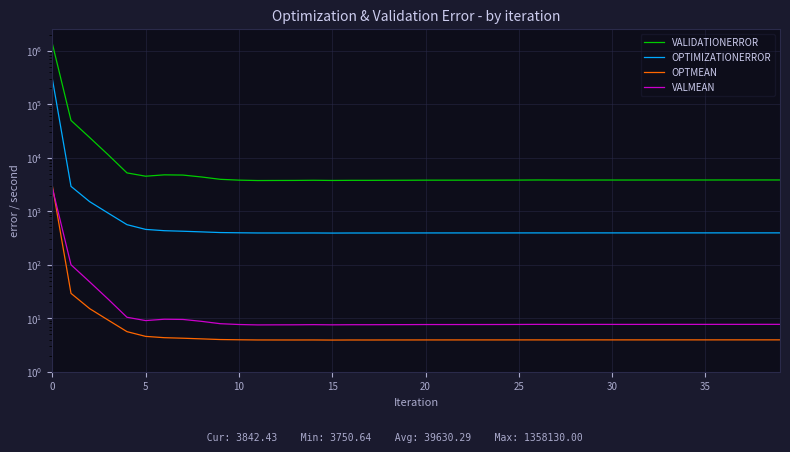

How many series are shown in this chart?

4